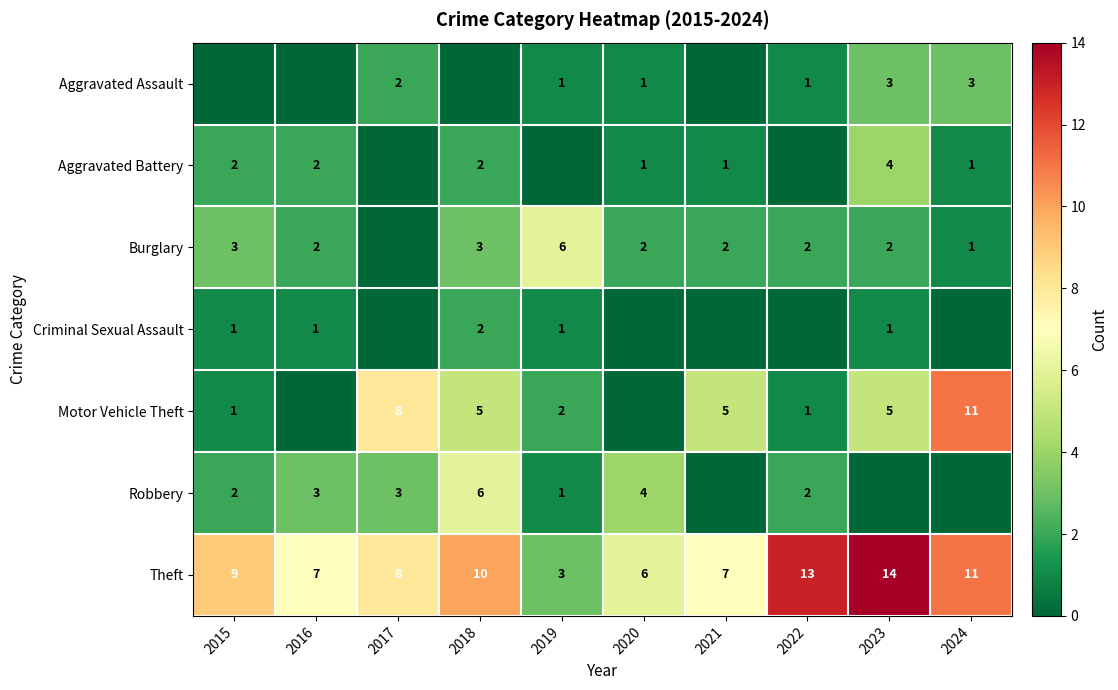

At which category is the sum across all series the highest?

2023